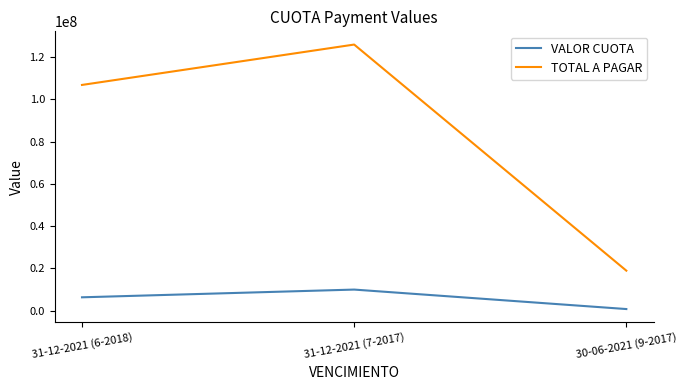

What is the smallest value displayed?

791899